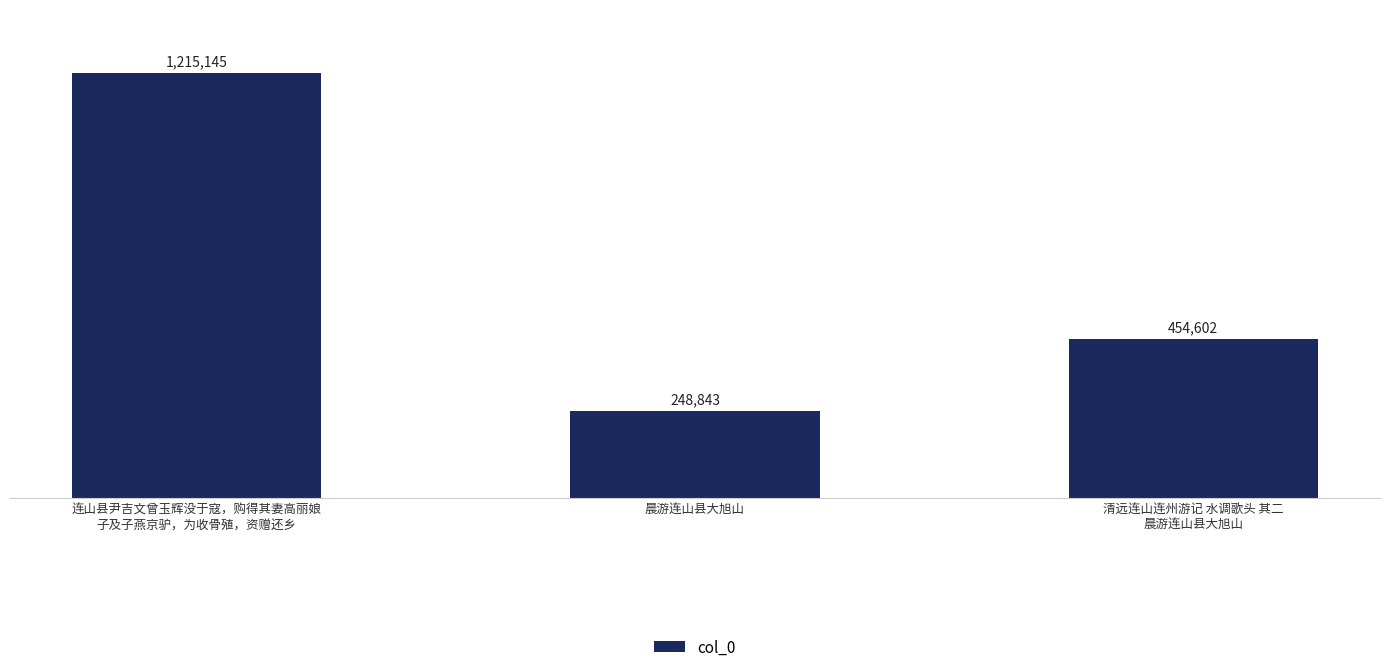

The value at 连山县尹吉文曾玉辉没于寇，购得其妻高丽娘
子及子燕京驴，为收骨殖，资赠还乡 is 1215145. True or false?

True